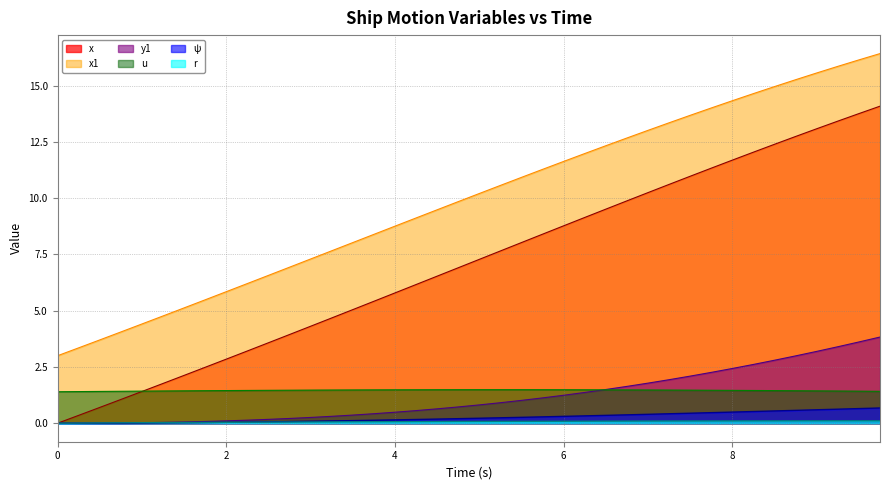

Does the chart display data point markers on the line(s)?

No